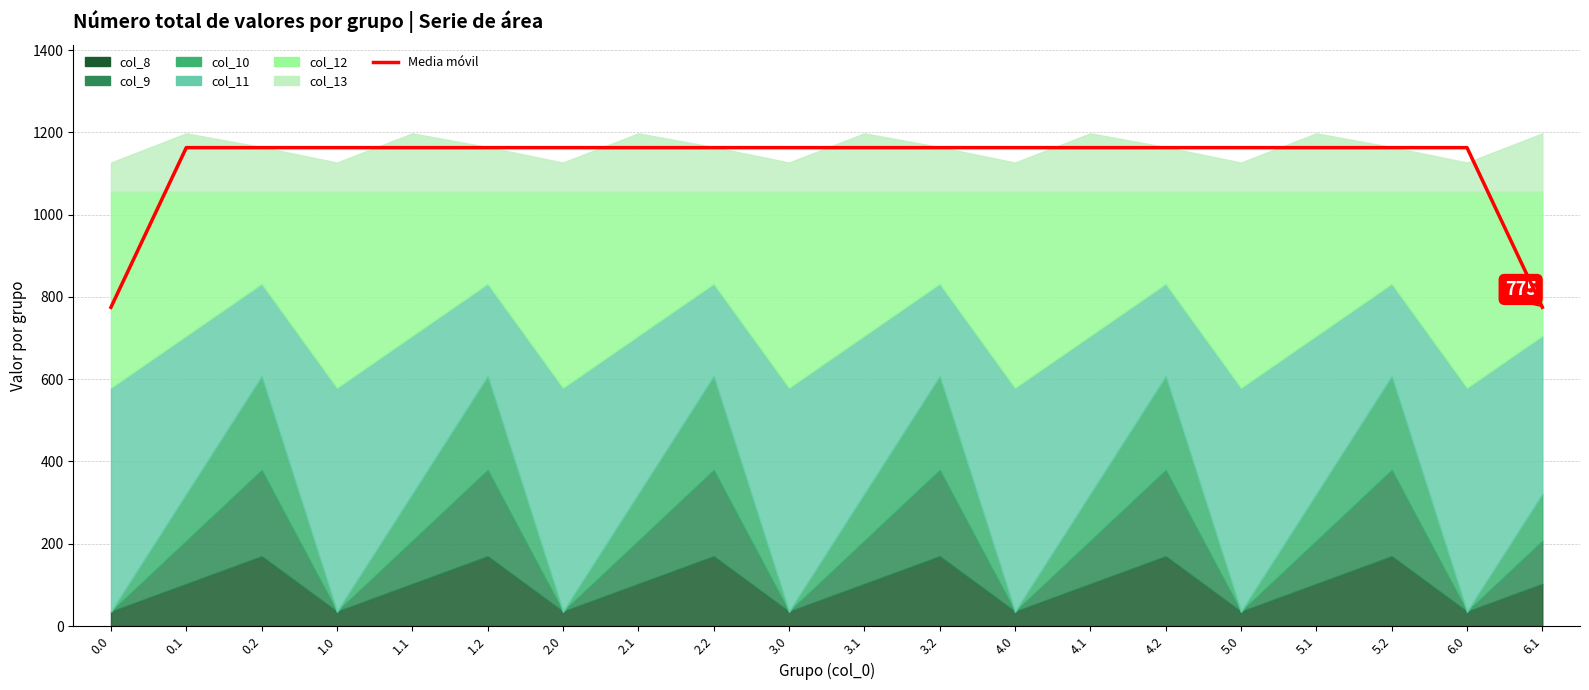

What is the ratio of the value at 5.1 to the value at 2.0?

1.0